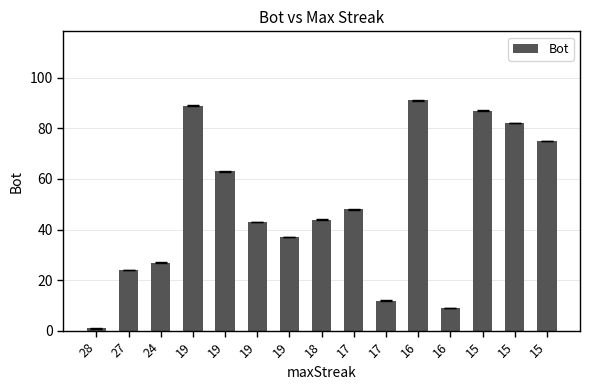

What is the sum of all values?

732